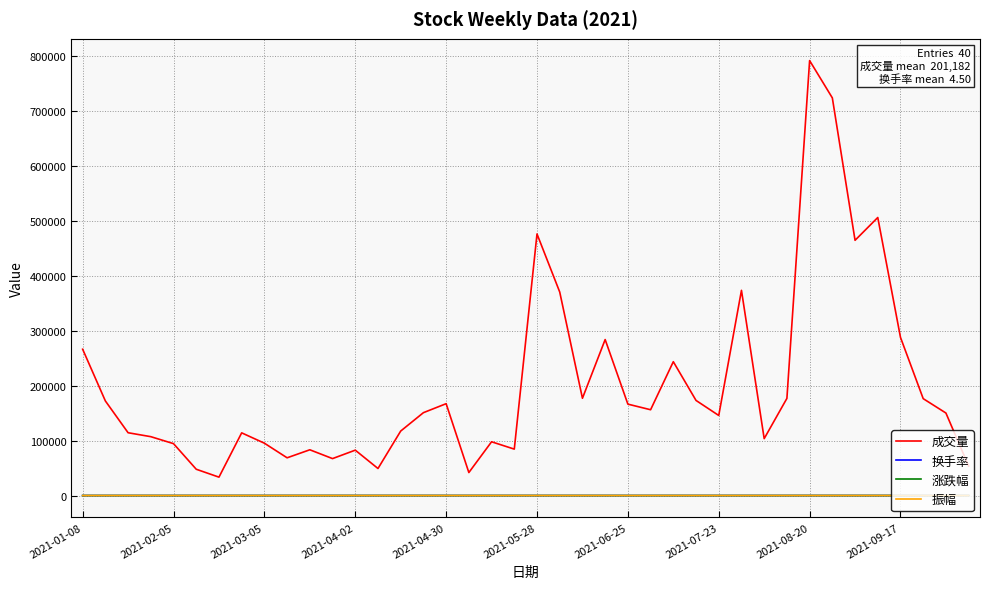

True or false: 振幅 and 成交量 intersect in this chart.

False